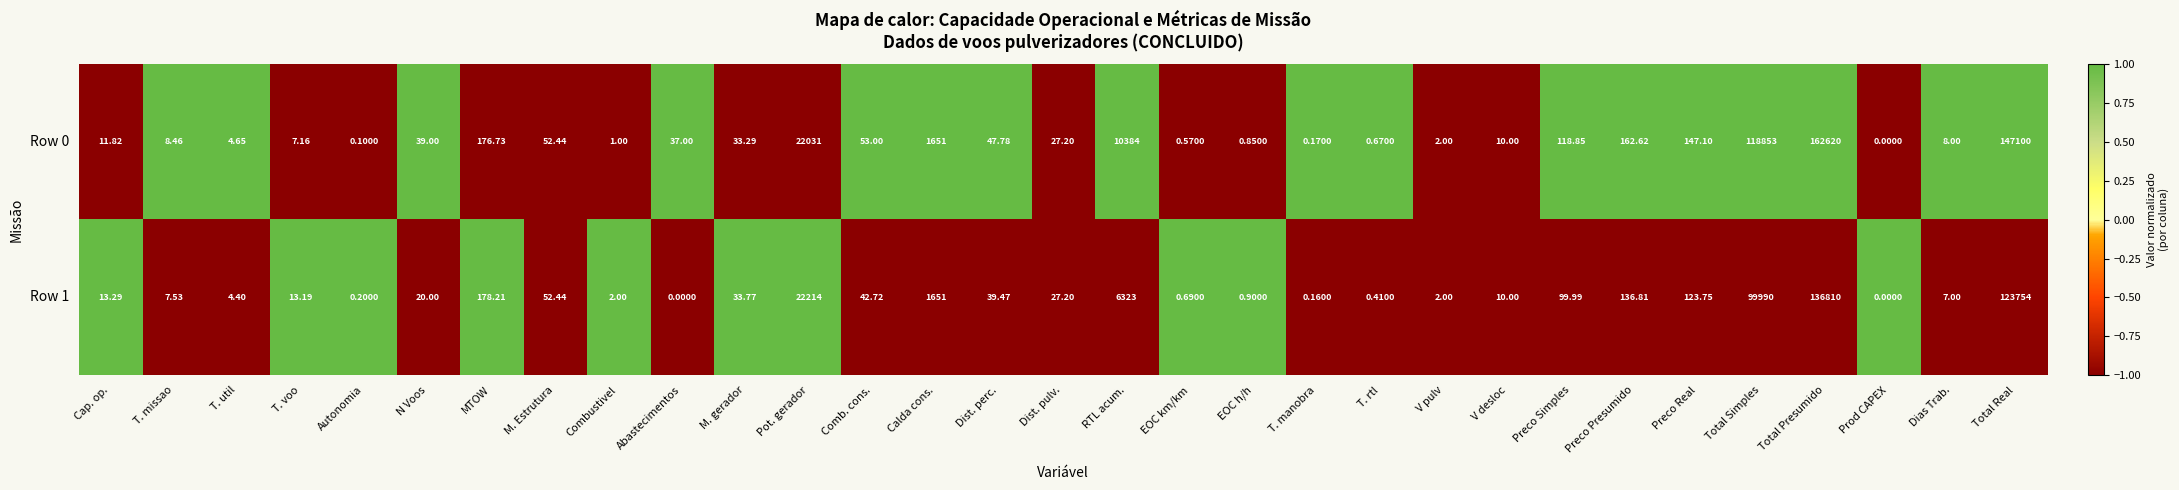

What is the spread (max minus min) of values at Total Presumido?

25810.0